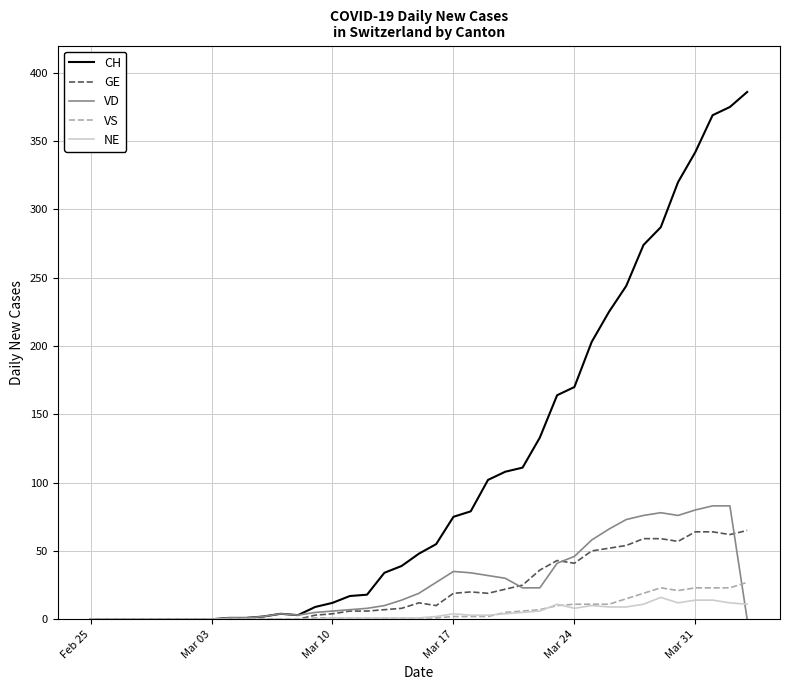

Count the number of data series in this chart.

5